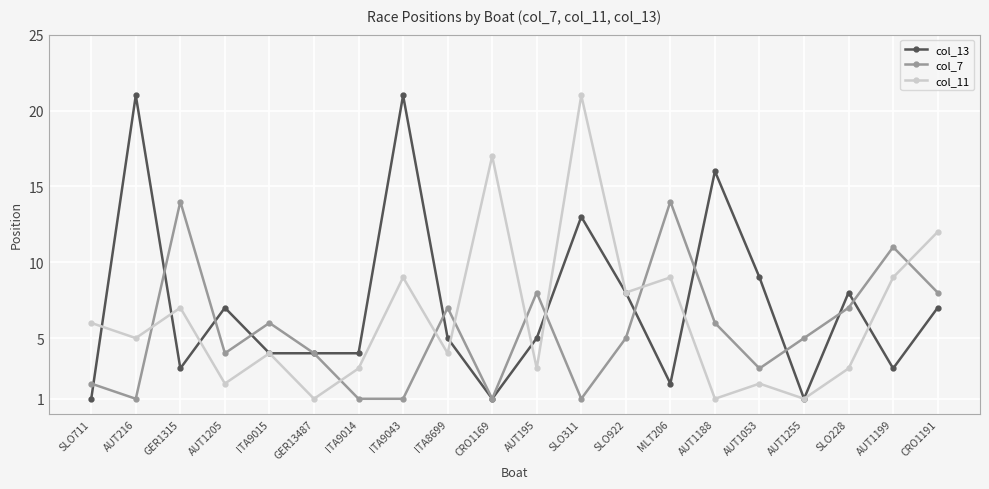

Reading left to right, what are all the values shown in this chart?

col_13: 1	21	3	7	4	4	4	21	5	1	5	13	8	2	16	9	1	8	3	7
col_7: 2	1	14	4	6	4	1	1	7	1	8	1	5	14	6	3	5	7	11	8
col_11: 6	5	7	2	4	1	3	9	4	17	3	21	8	9	1	2	1	3	9	12